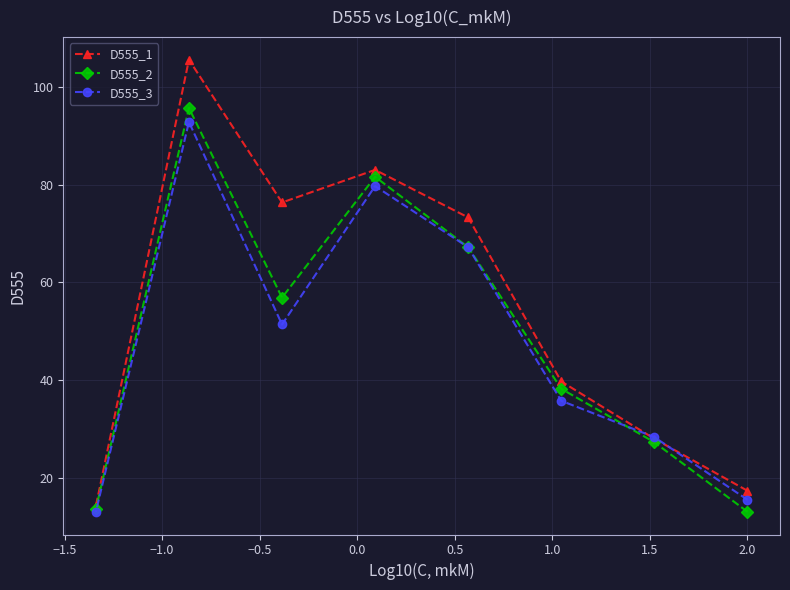

Rank the series by their maximum value, from lowest to highest.

D555_3, D555_2, D555_1